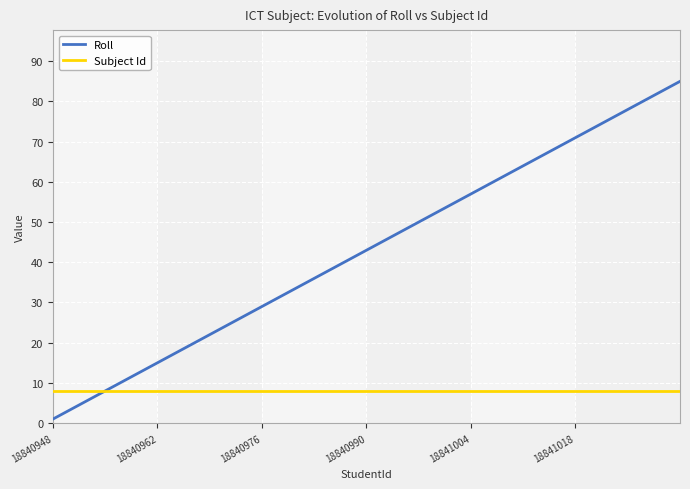

Rank the series by their average value, from highest to lowest.

Roll, Subject Id